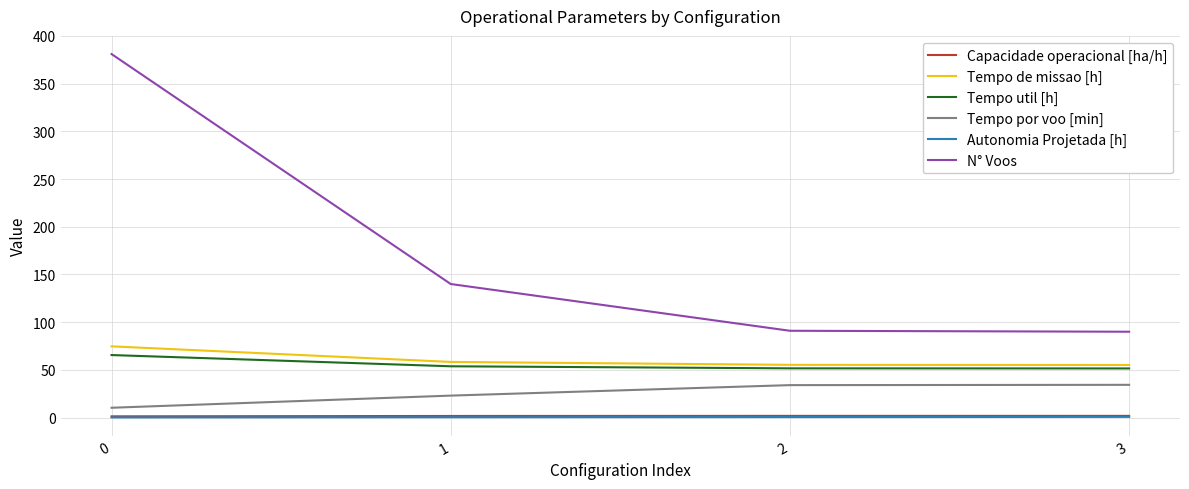

Is the value of Tempo util [h] at 0 greater than the value of Tempo por voo [min] at 2?

Yes